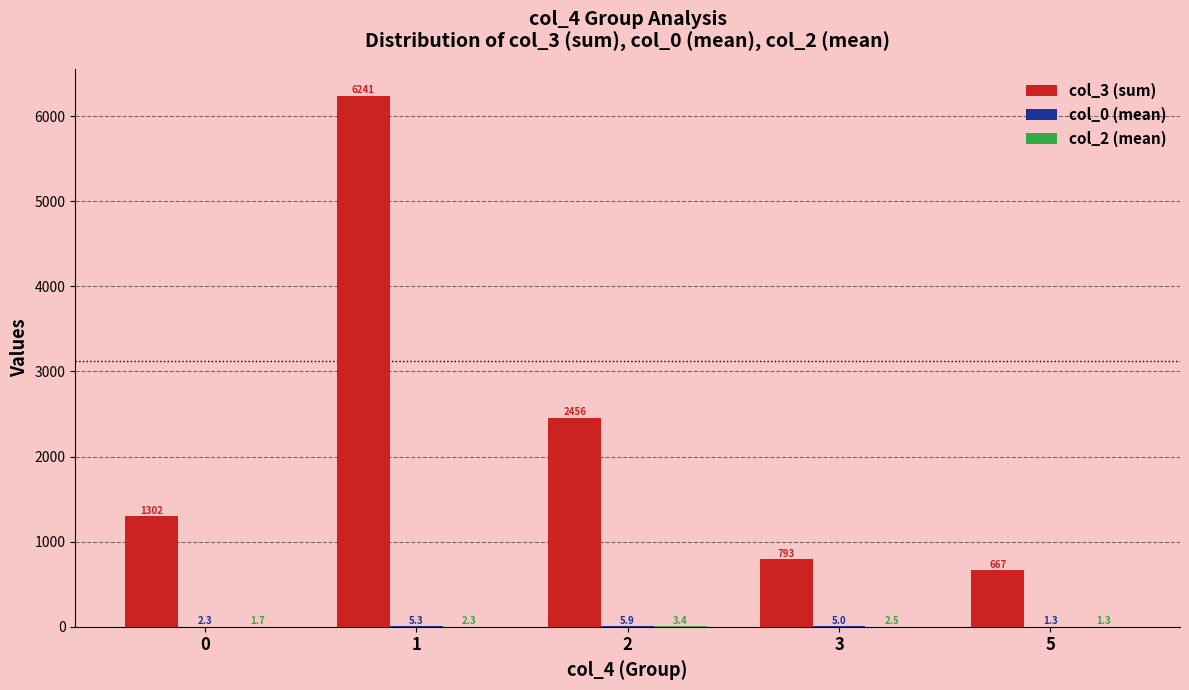

What is the maximum value for col_3 (sum)?

6241.0